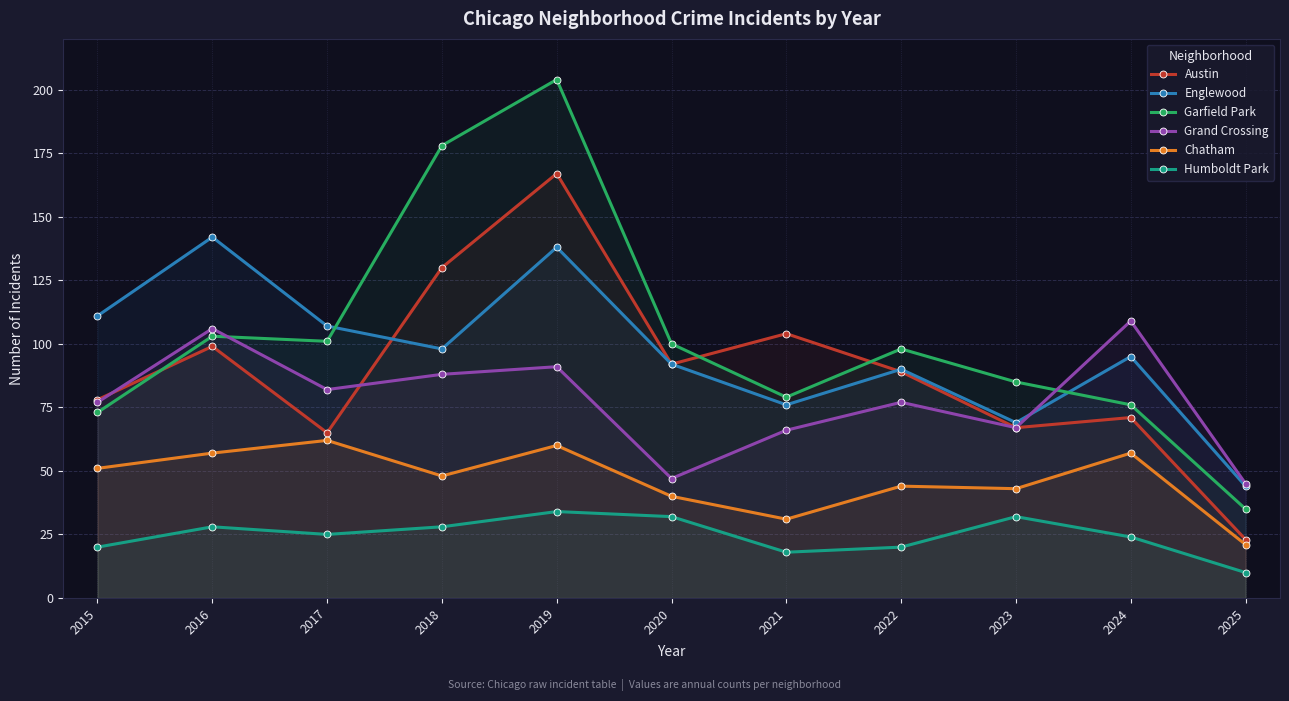

True or false: Englewood has more than 1 points higher than both neighbors.

True